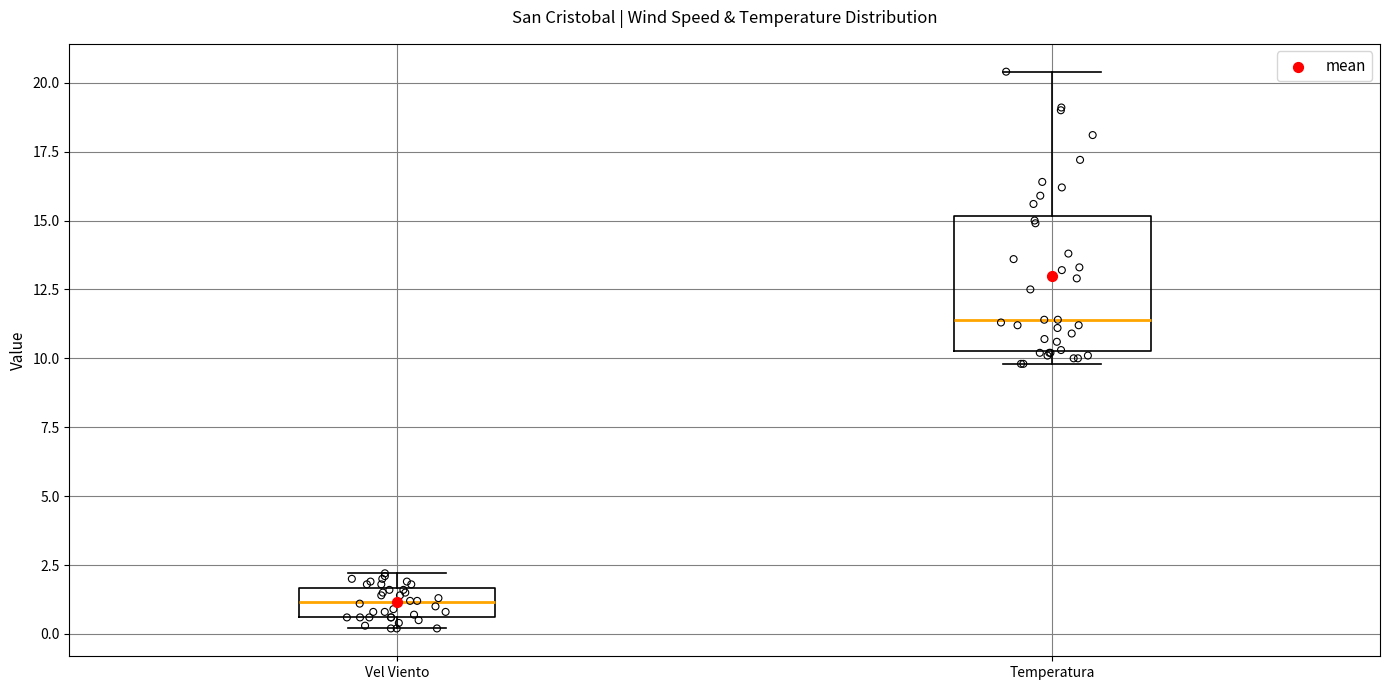

Reading left to right, transcribe this box plot: for each box, give where its median line is, the range the box spans, and where its two whiskers end, as read against the y-axis. The values are not printed on the chart, so give them approximately, as read against the axis.

Vel Viento: median 1.0, box 0.5 to 1.5, whiskers 0.0 to 2.0
Temperatura: median 11.5, box 10.5 to 15.0, whiskers 10.0 to 20.5